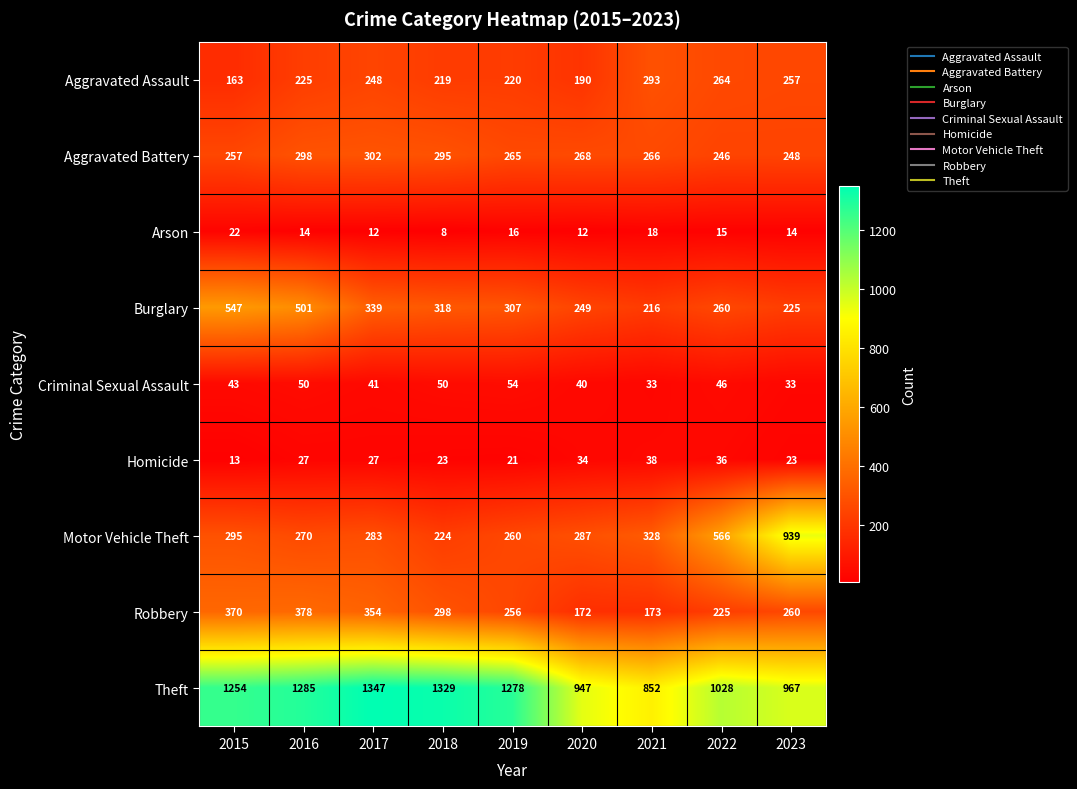

Which series has the largest total across all categories?

Theft